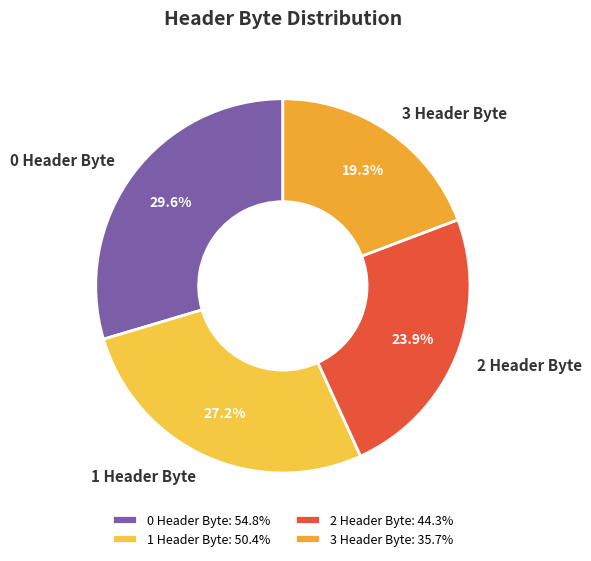

Is it true that 0 Header Byte is 24% of the pie?

False